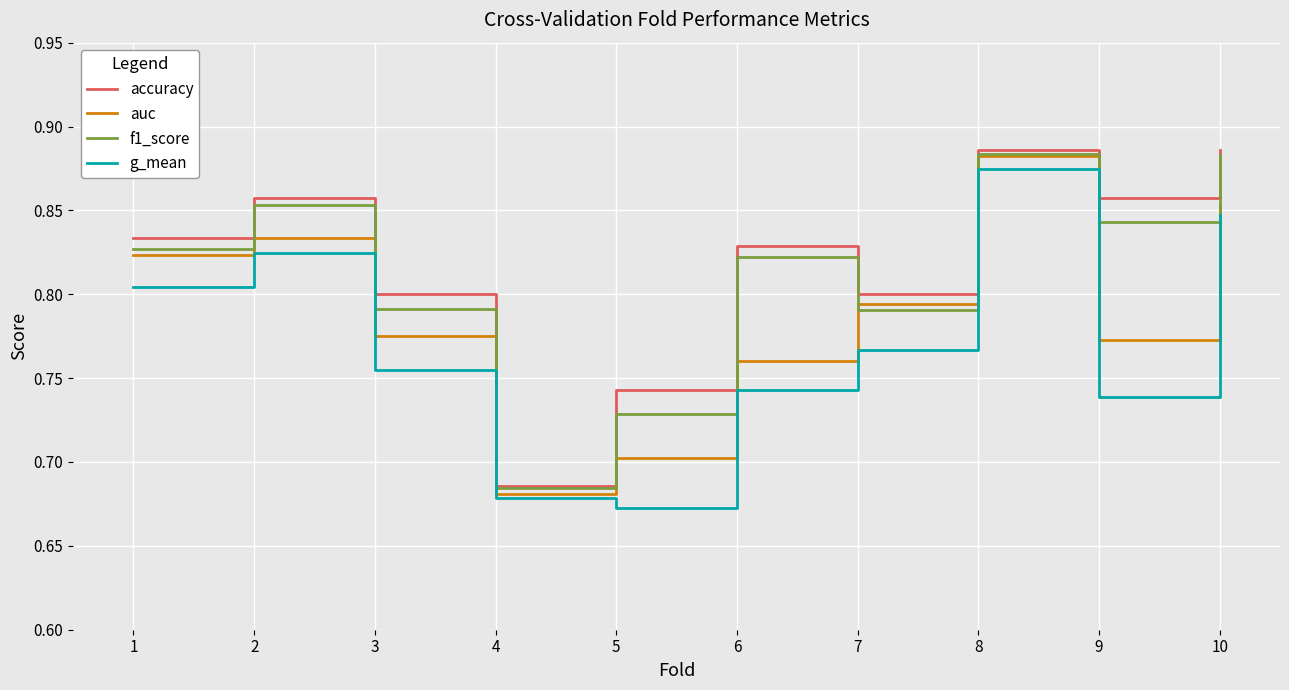

Which category has the lowest value across all series?

5